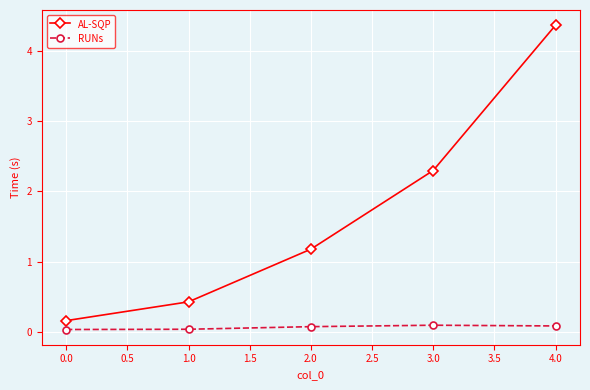

True or false: RUNs and AL-SQP intersect in this chart.

False